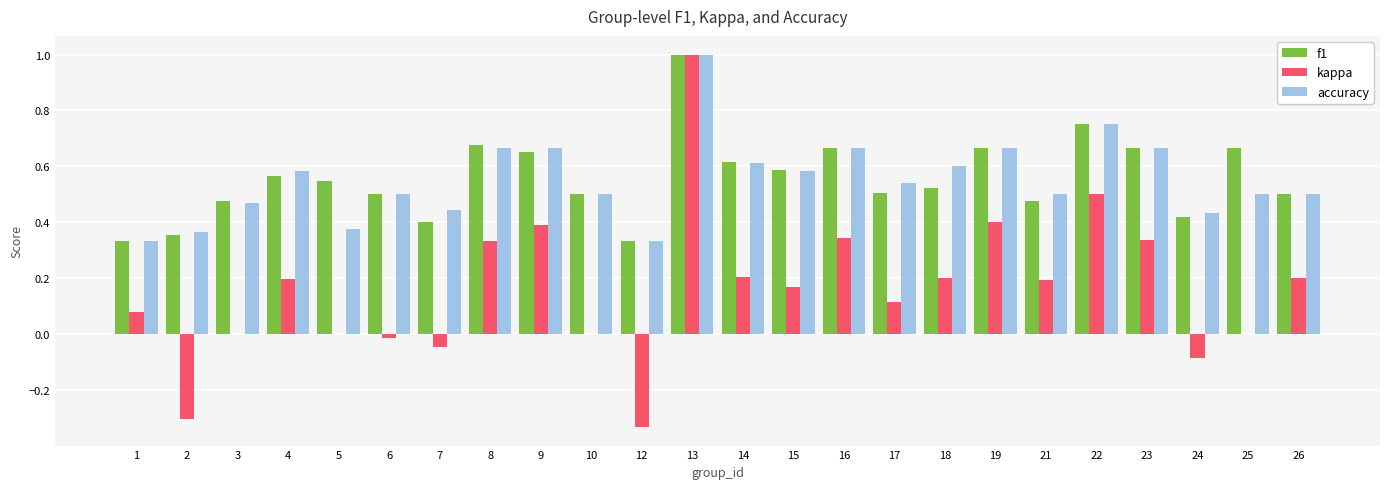

Which series changed the most between 1 and 17?

accuracy